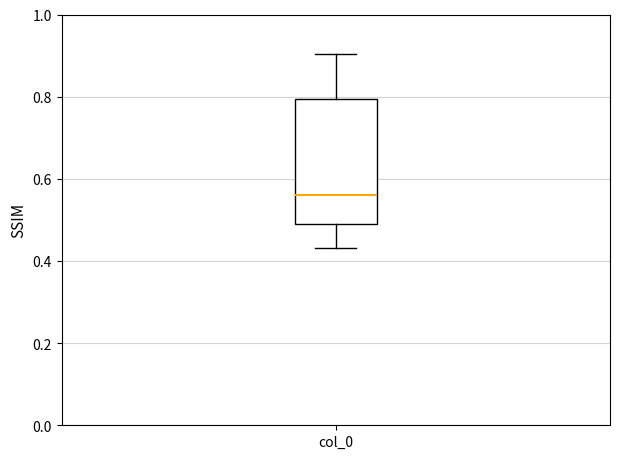

Where does the lower whisker of the box for col_0 end on the y-axis? The values are not printed on the chart, so give them approximately, as read against the axis.

0.44